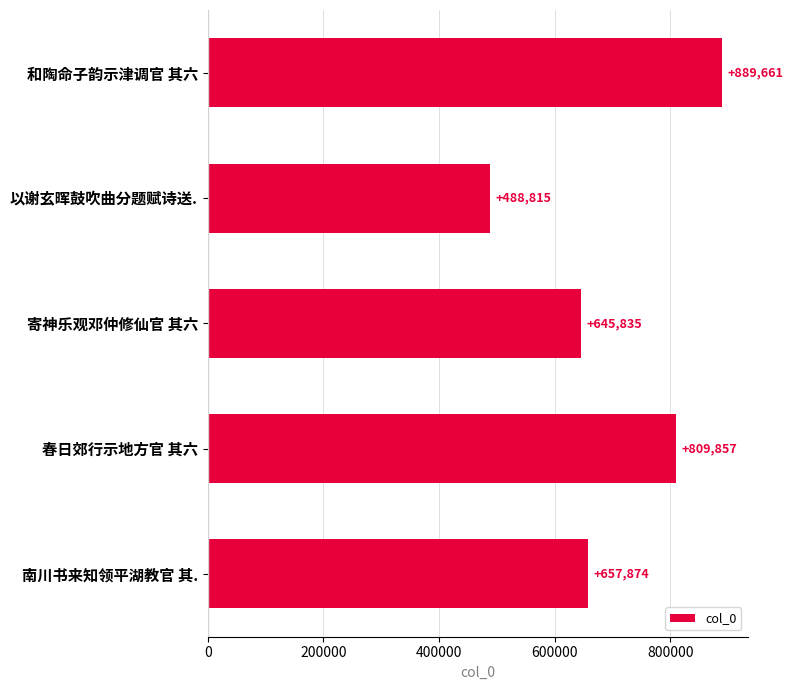

The value at 南川书来知领平湖教官 其. is 657874. True or false?

True